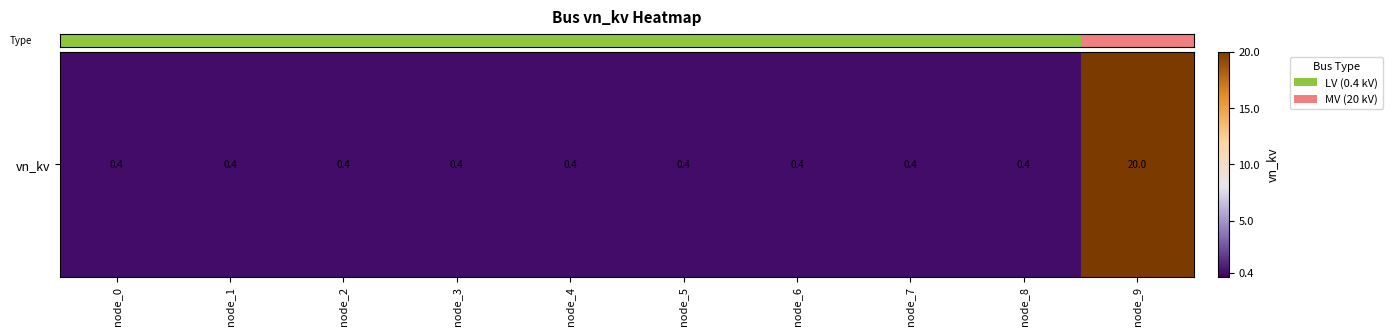

What is the greatest value displayed?

20.0